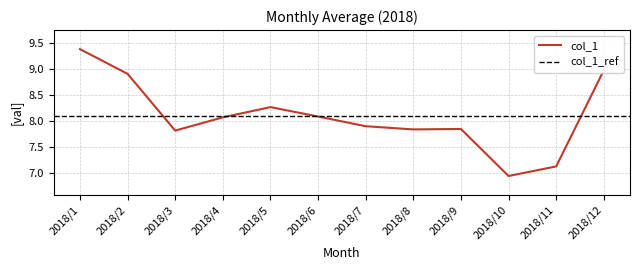

Does the chart have visible grid lines?

Yes